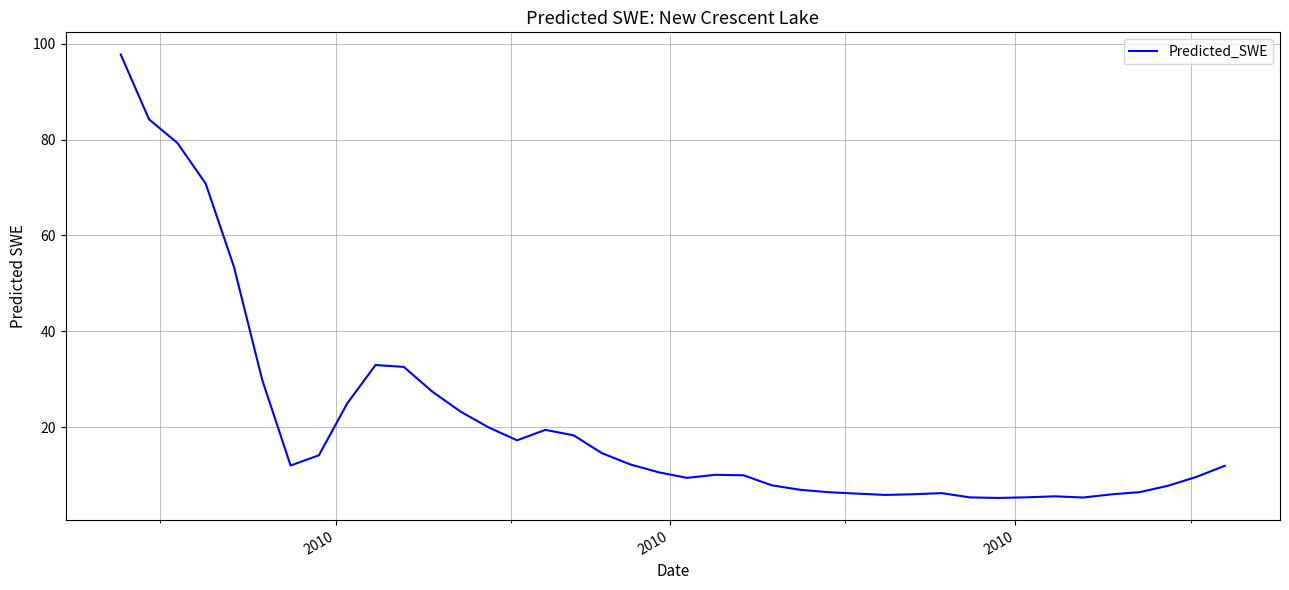

What is the smallest value displayed?

5.2